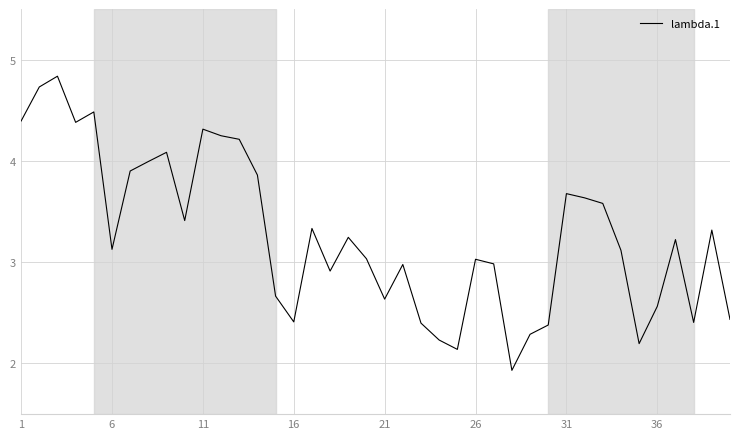

What is the difference between the maximum and minimum values?

2.9